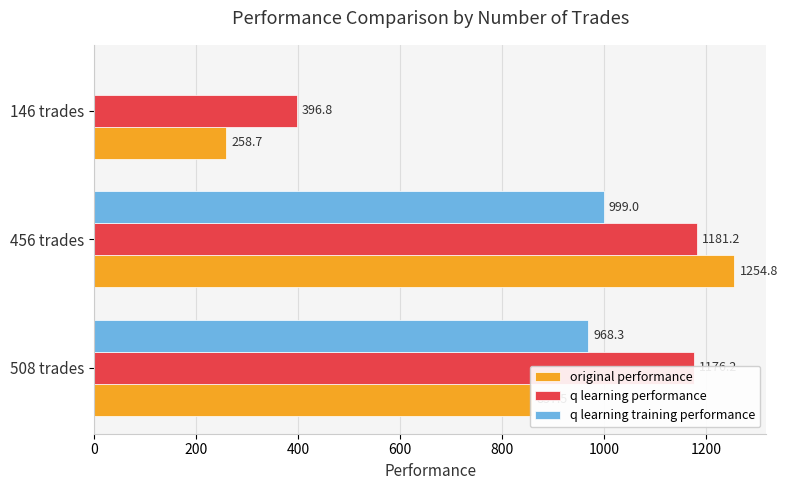

At which label does original performance reach its peak?

456 trades